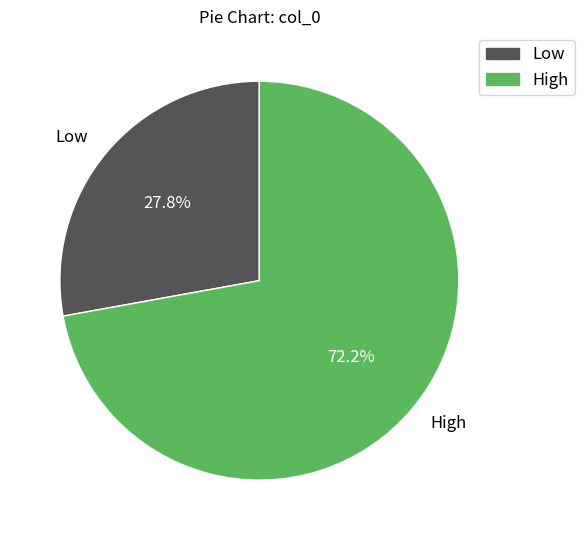

How many segments does this pie chart have?

2